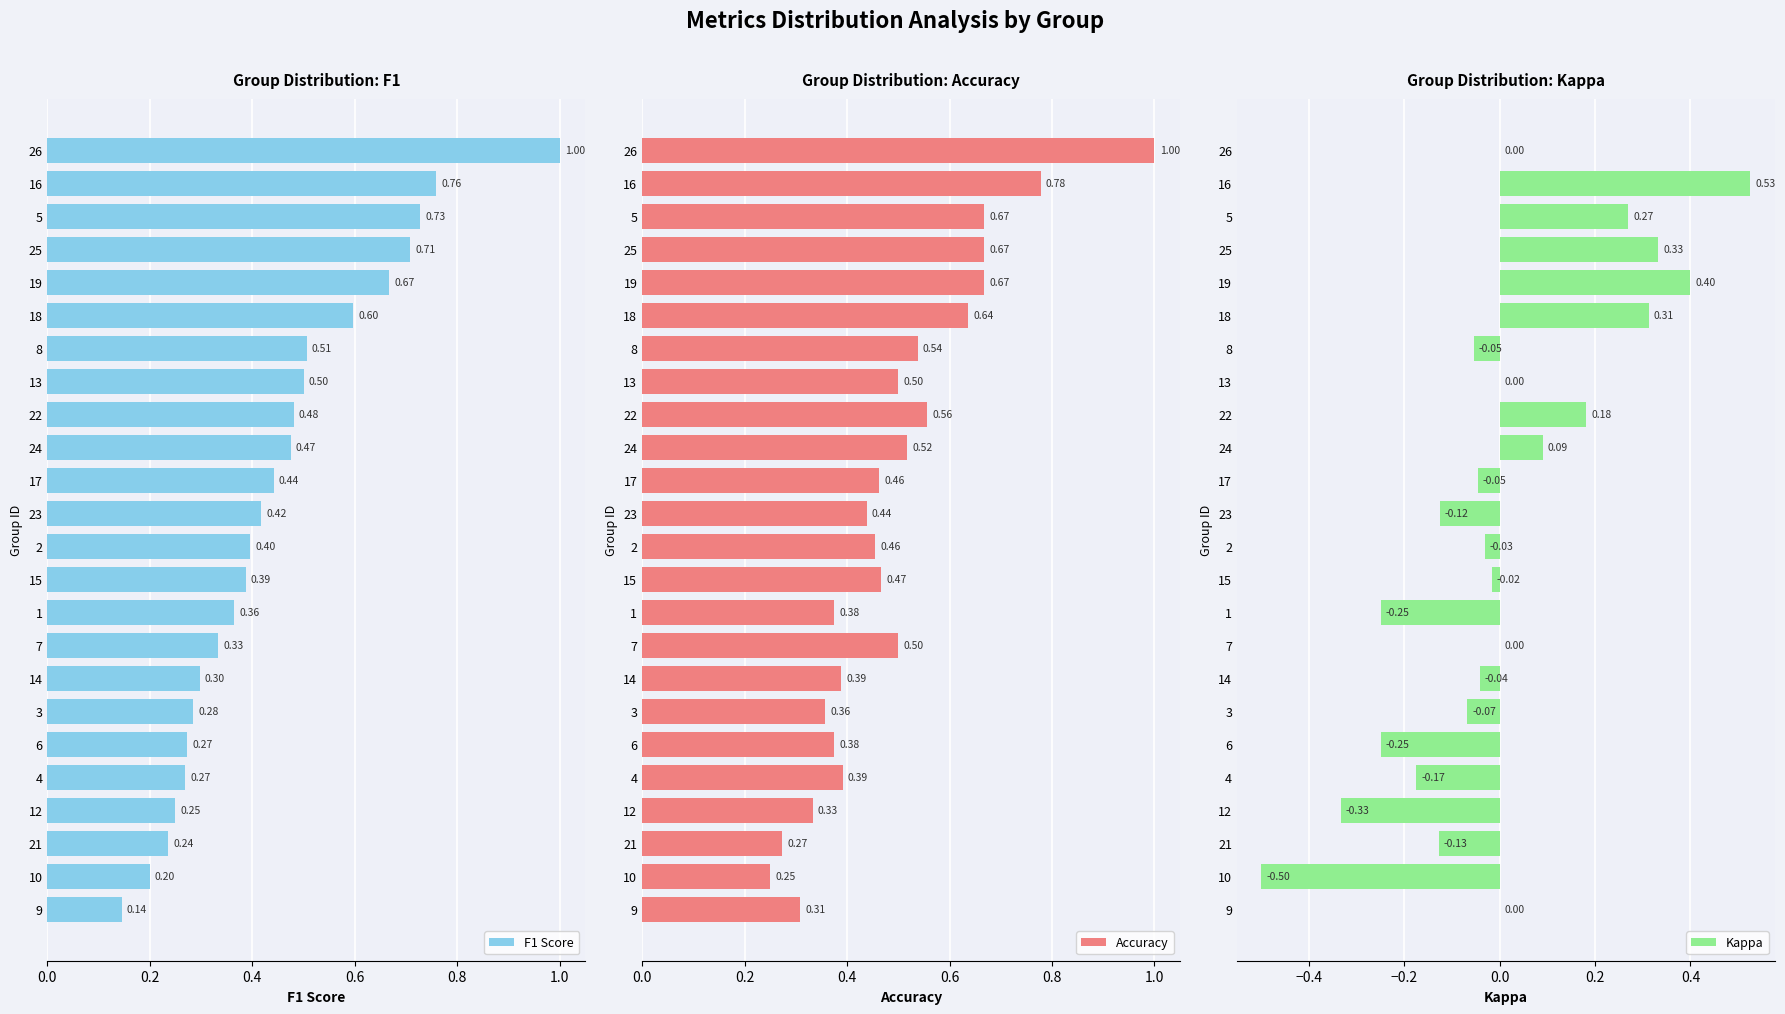

At how many categories does at least one series exceed 0?

24